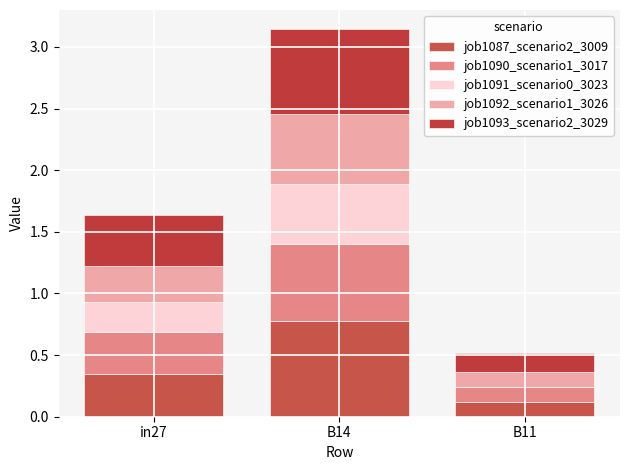

True or false: job1090_scenario1_3017 has a value of 0.5 at in27.

False